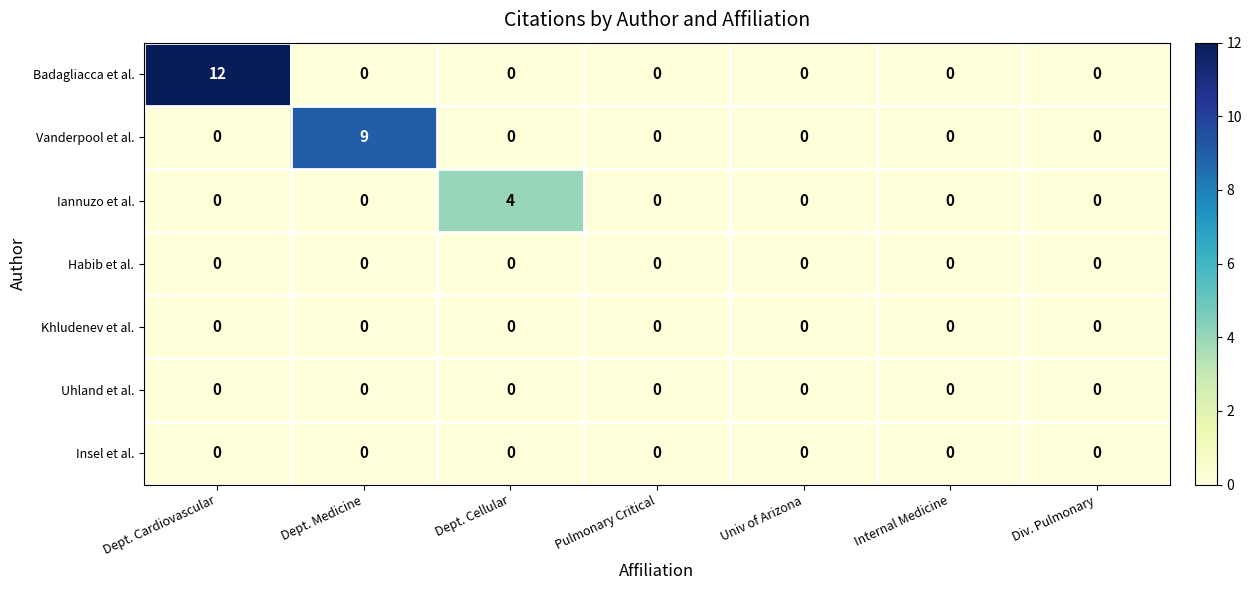

Is it true that Insel et al. equals 0 at Dept. Cardiovascular?

True